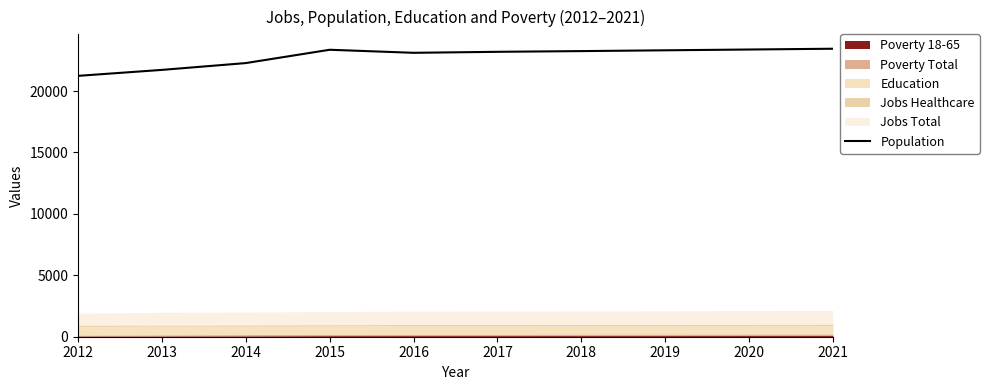

How many lines are shown in the chart?

1